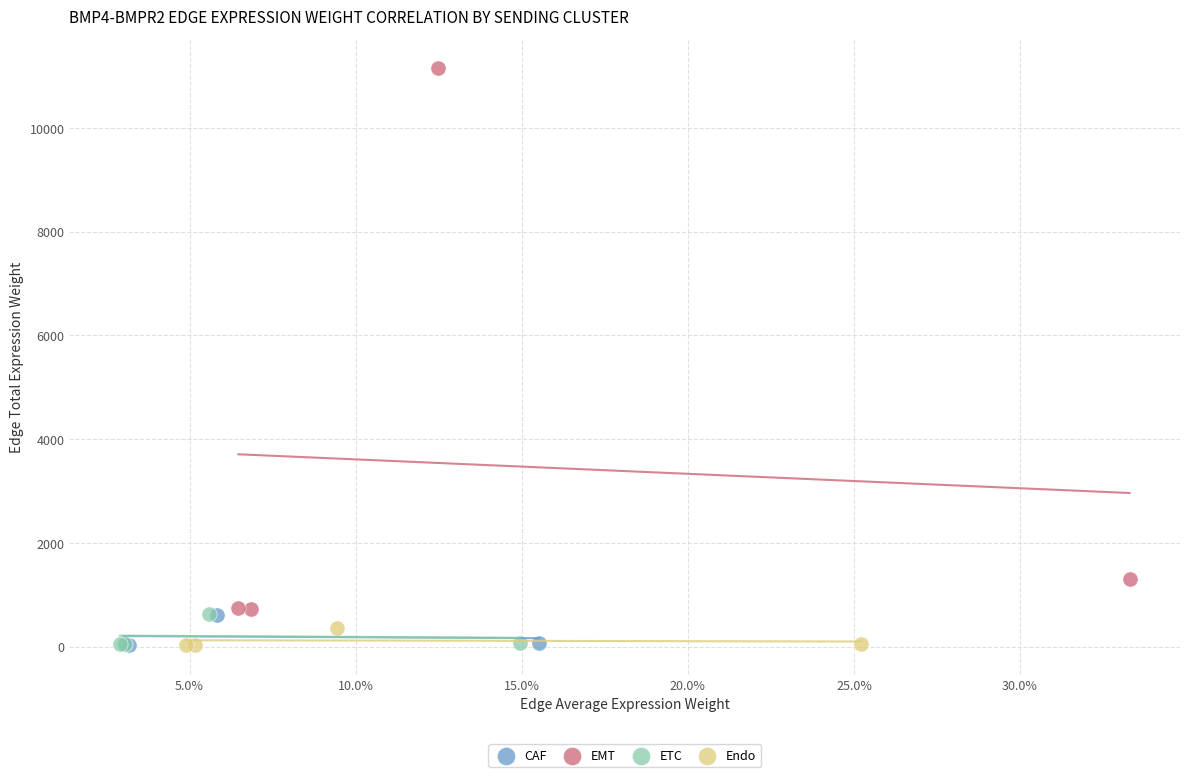

Which series has the widest spread of Y values?

EMT